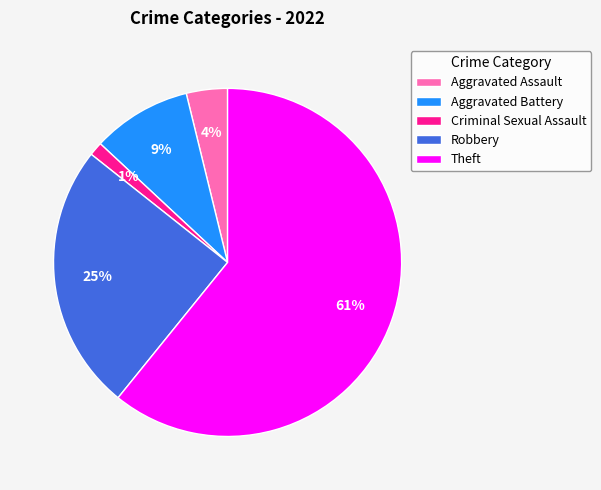

Rank the categories by value from highest to lowest.

Theft, Robbery, Aggravated Battery, Aggravated Assault, Criminal Sexual Assault